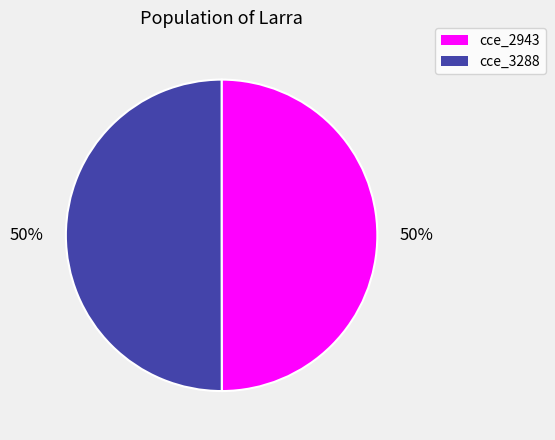

The cce_2943 slice represents 45% of the pie. True or false?

False